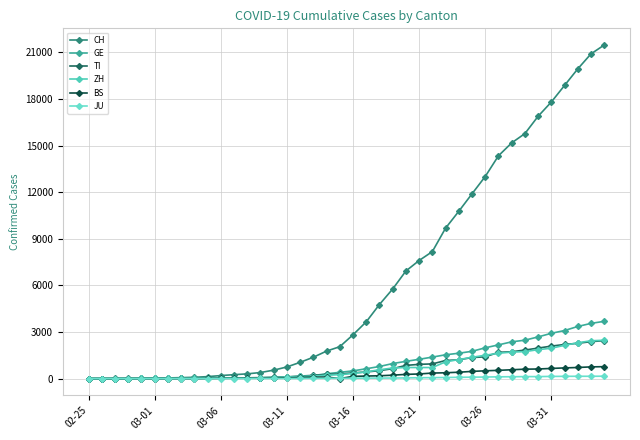

What is the highest value of the TI series?

2442